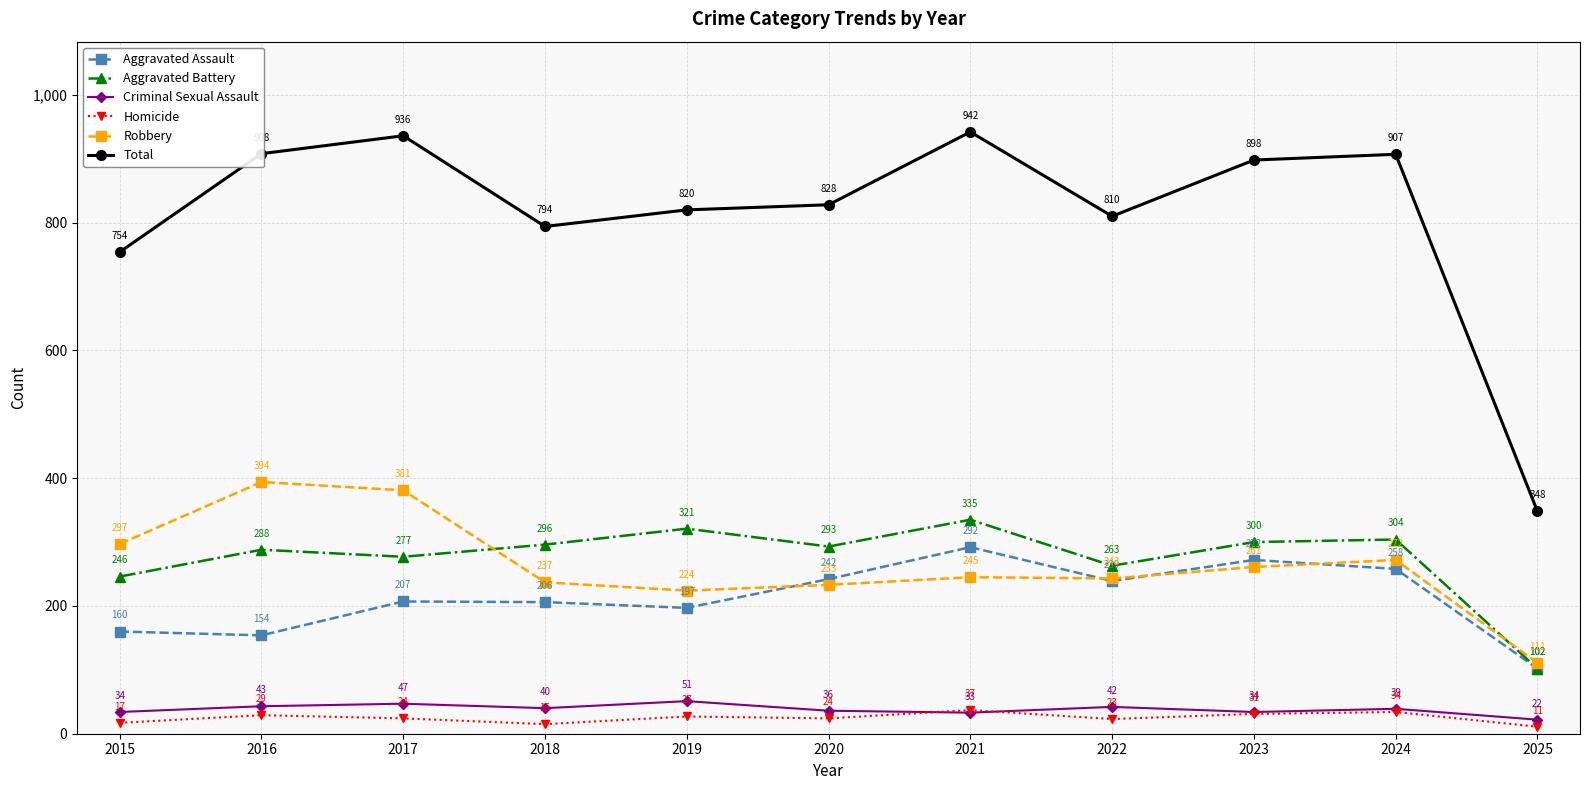

At which category is the sum across all series the highest?

2021